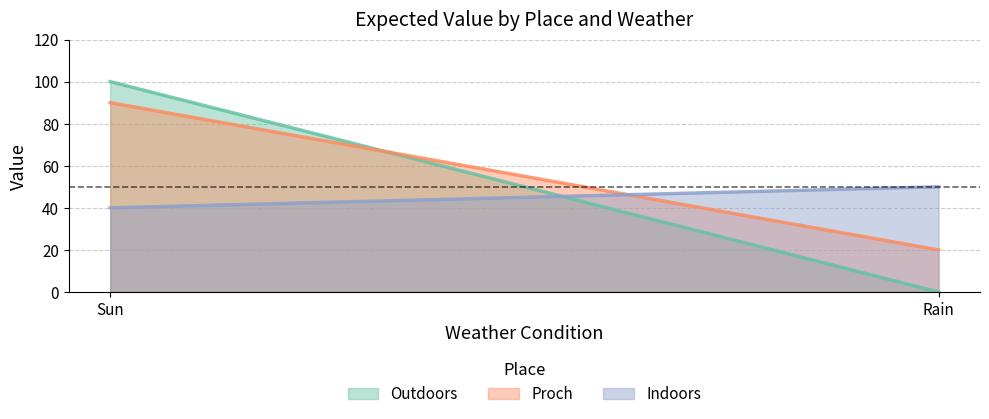

What is the spread (max minus min) of values at Rain?

50